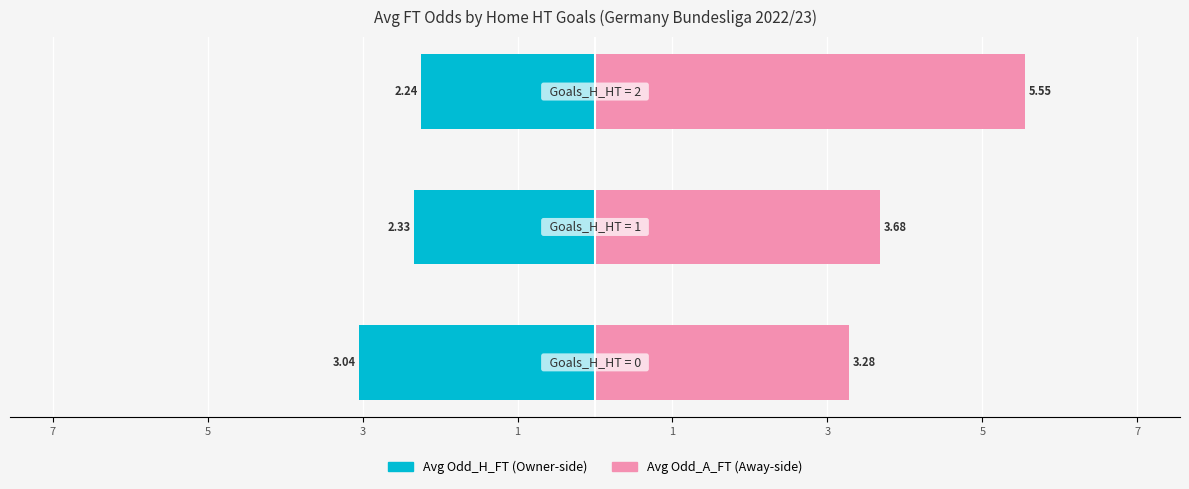

Which series changed the most between 7 and 3?

Avg Odd_A_FT